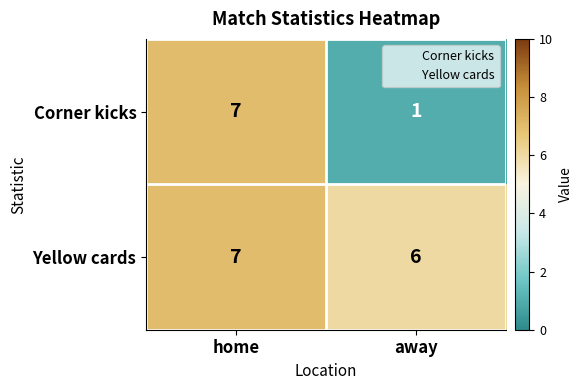

What value does the Corner kicks series have at home?

7